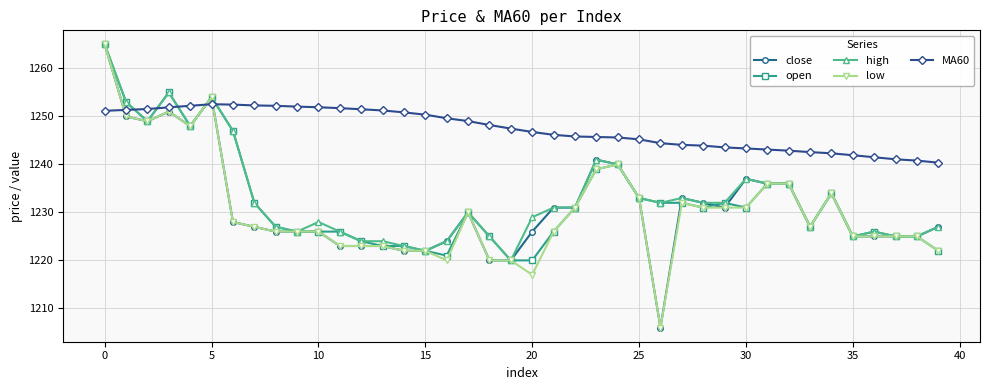

What are all the series names shown in the legend?

close, open, high, low, MA60